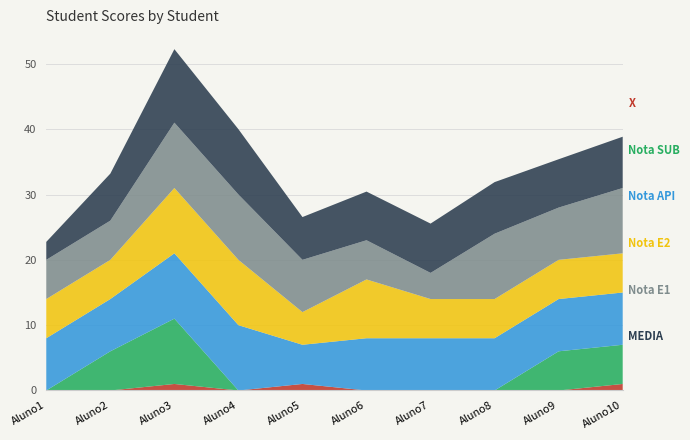

Reading left to right, what are all the values shown in this chart?

MEDIA: 2.8	7.2	11.2	10.0	6.5	7.5	7.5	7.9	7.4	7.8
Nota E1: 6.0	6.0	10.0	10.0	8.0	6.0	4.0	10.0	8.0	10.0
Nota E2: 6.0	6.0	10.0	10.0	5.0	9.0	6.0	6.0	6.0	6.0
Nota API: 8.0	8.0	10.0	10.0	6.0	8.0	8.0	8.0	8.0	8.0
Nota SUB: 0.0	6.0	10.0	0.0	0.0	0.0	0.0	0.0	6.0	6.0
X: 0.0	0.0	1.0	0.0	1.0	0.0	0.0	0.0	0.0	1.0